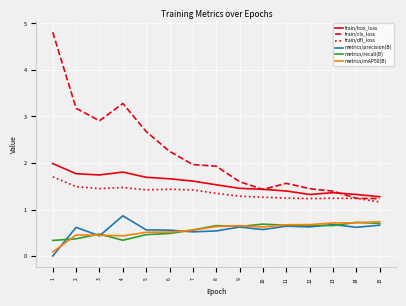

Which category has the lowest value across all series?

1